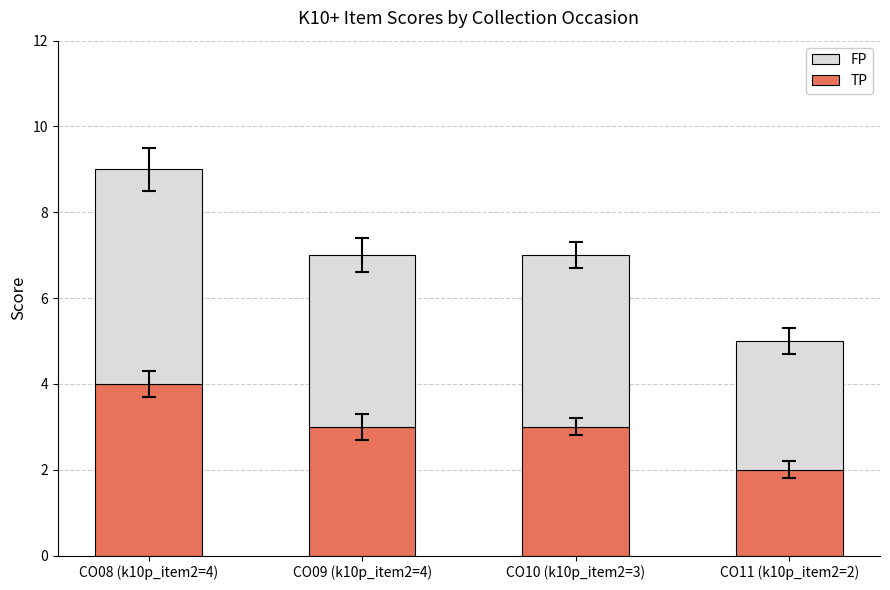

Is it true that TP equals 5 at CO10 (k10p_item2=3)?

False